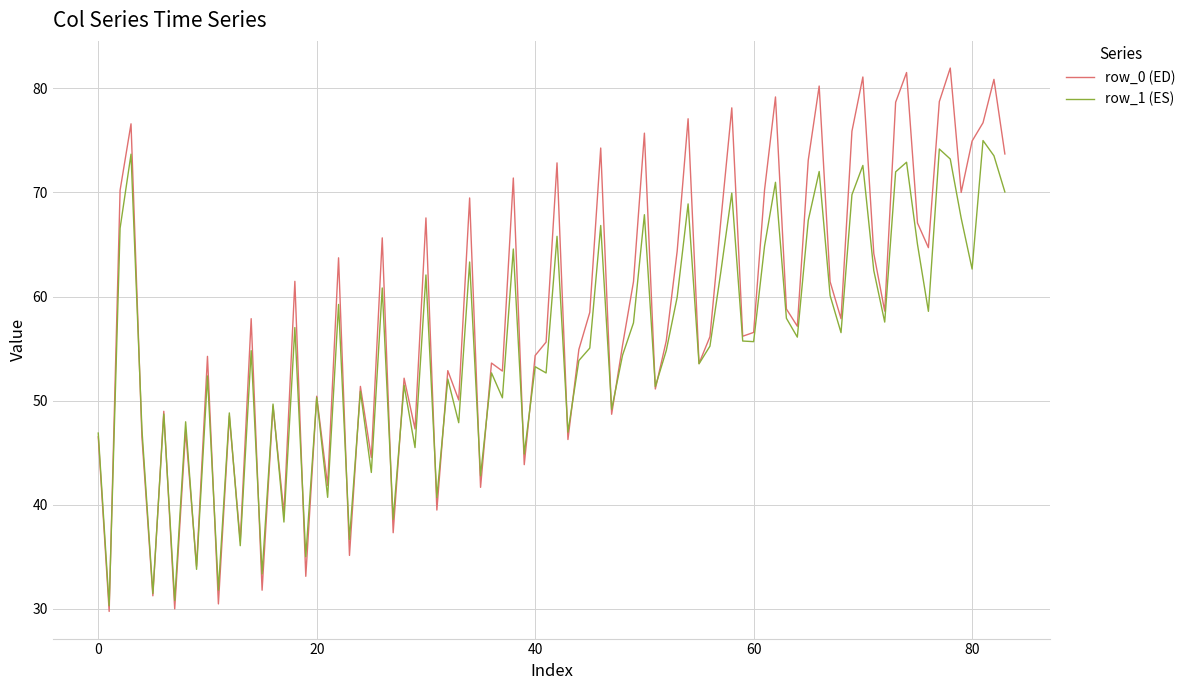

Which series has the widest spread of values?

row_0 (ED)